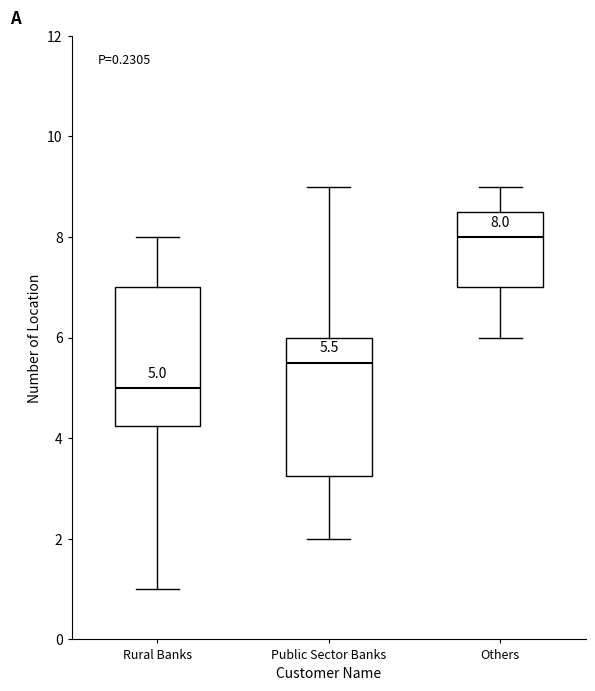

Which box's median line is the highest?

Others